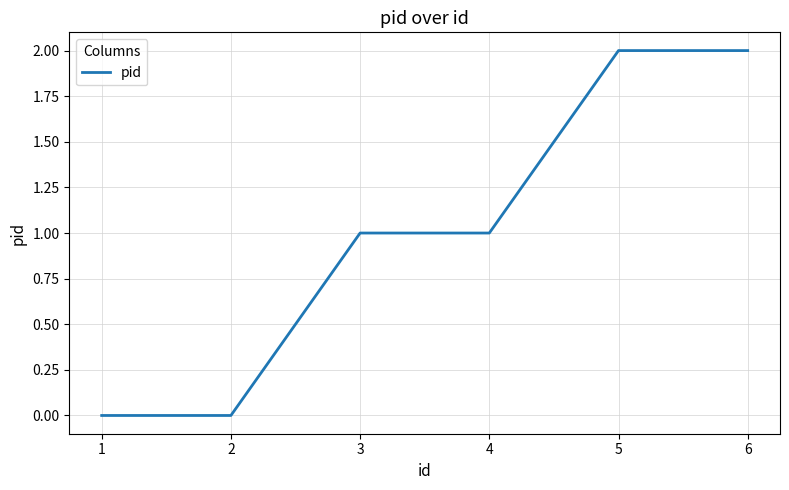

True or false: the data shows 0 at 1.

True